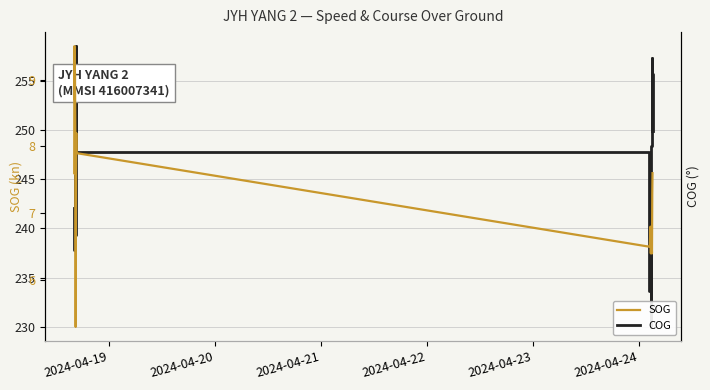

Which series has the widest spread of values?

COG